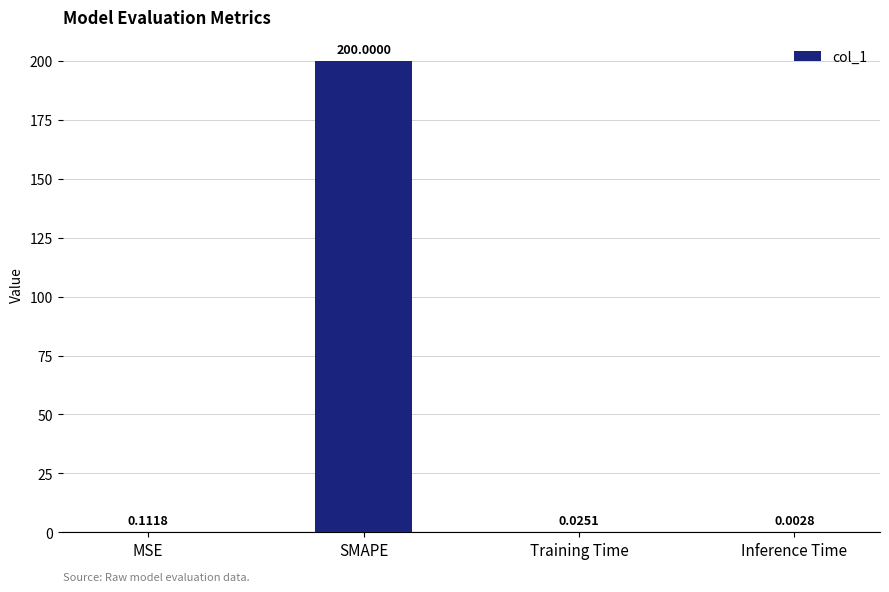

Where is the data nearest to the value 100?

MSE